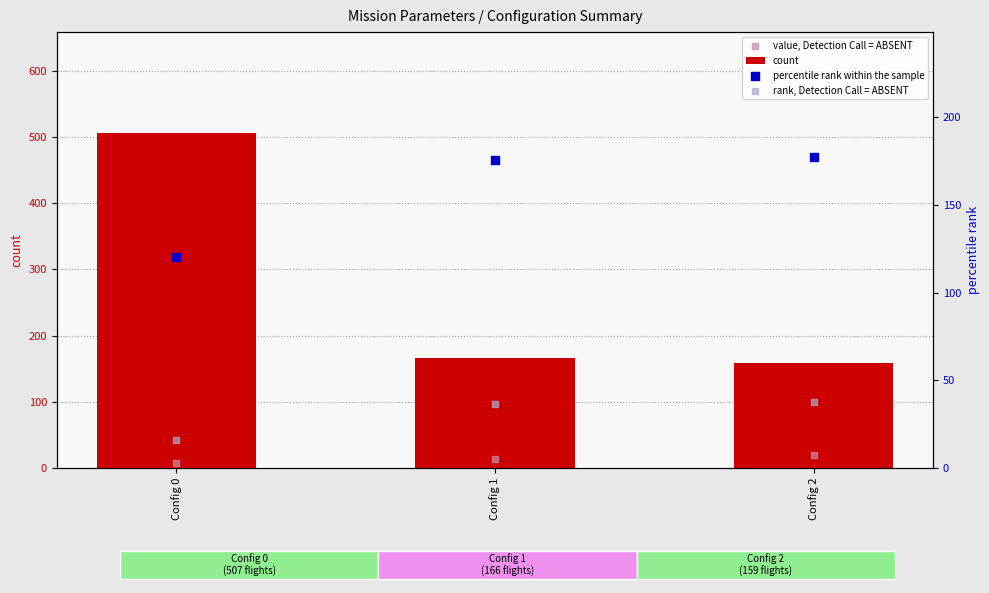

What is the total value across all series at Config 2?

393.7